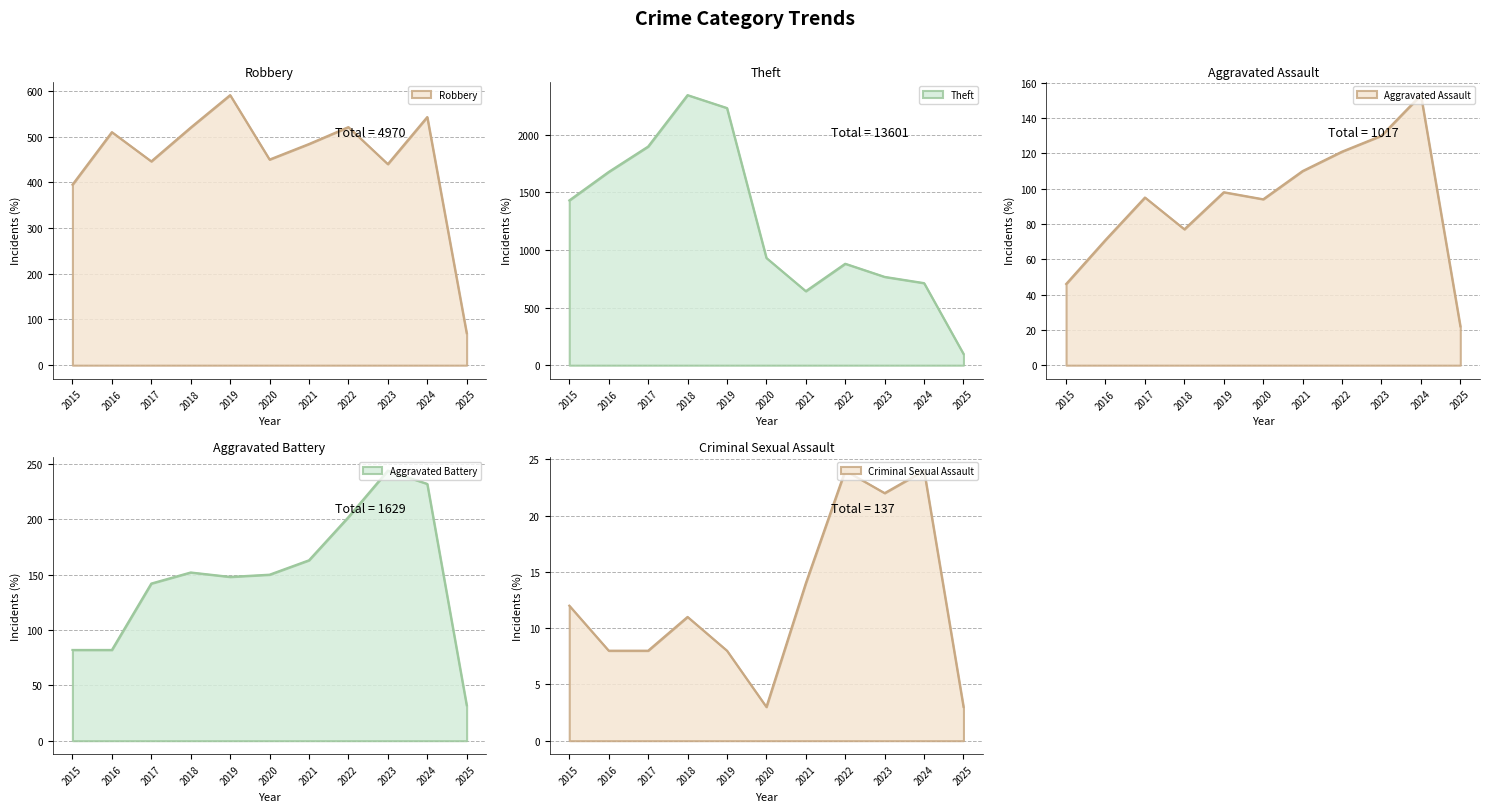

Reading left to right, list all the values displayed in this chart.

Robbery: 395	510	446	520	591	450	484	521	440	543	70
Theft: 1429	1676	1896	2342	2230	930	642	880	766	712	98
Aggravated Assault: 46	71	95	77	98	94	110	121	130	153	22
Aggravated Battery: 82	82	142	152	148	150	163	202	244	232	32
Criminal Sexual Assault: 12	8	8	11	8	3	14	24	22	24	3